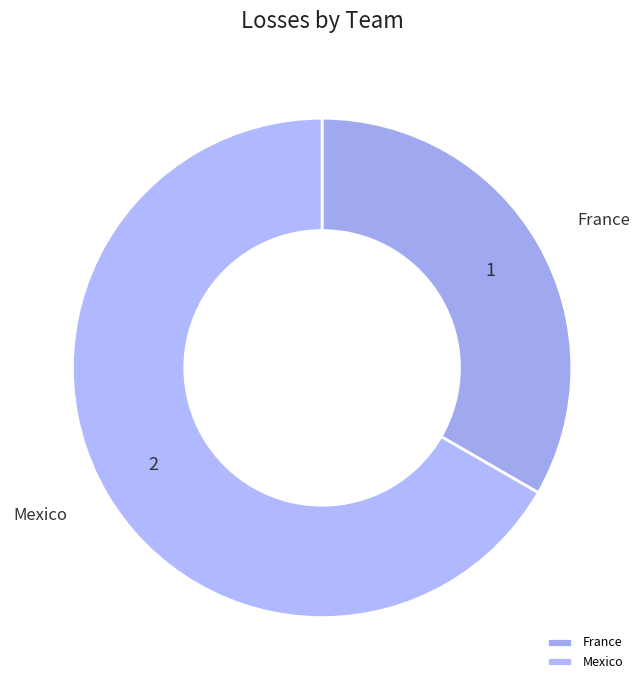

Between France and Mexico, which is larger?

Mexico